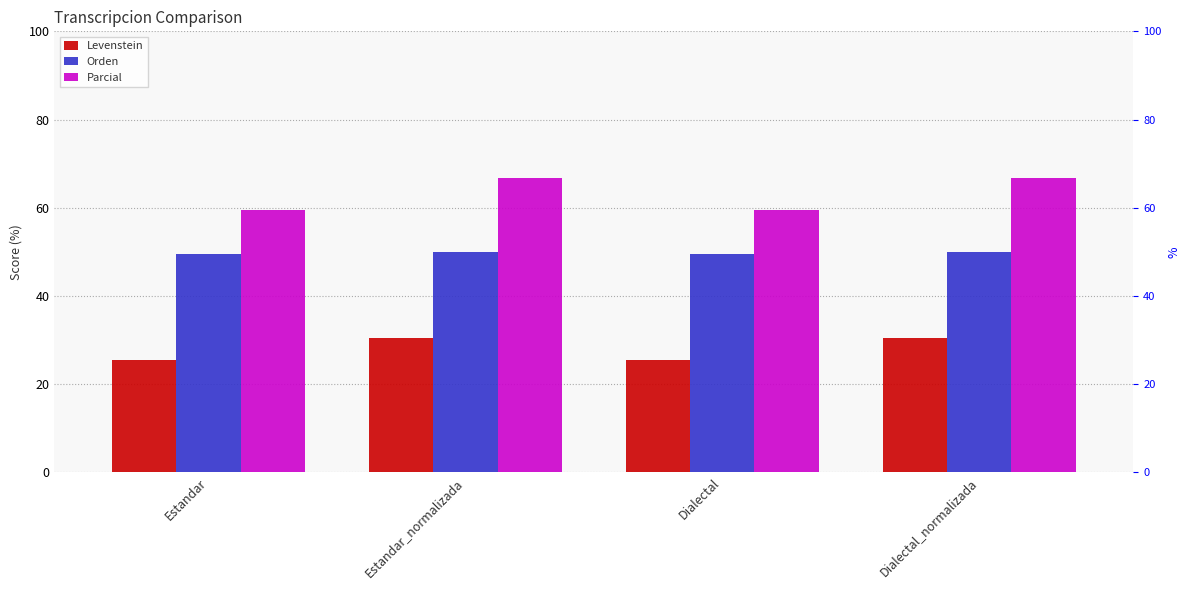

List the labels in order of Orden value, largest first.

Estandar_normalizada, Dialectal_normalizada, Estandar, Dialectal